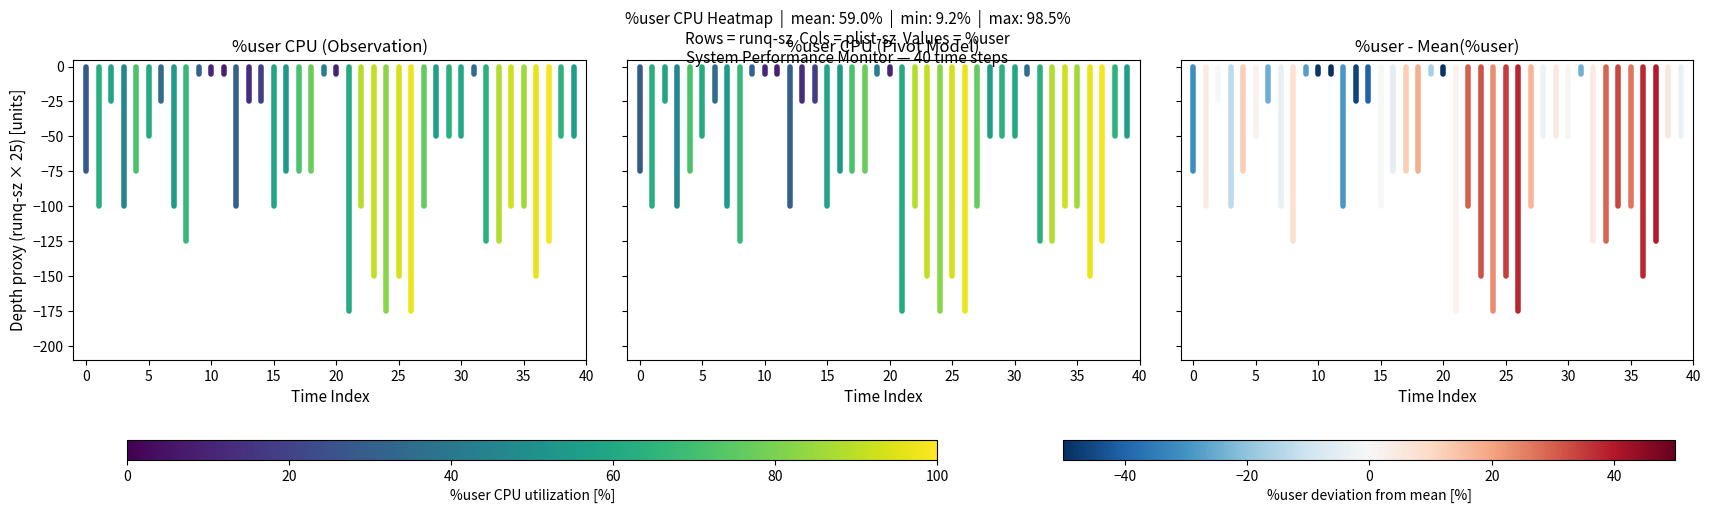

How many series are shown in this chart?

3